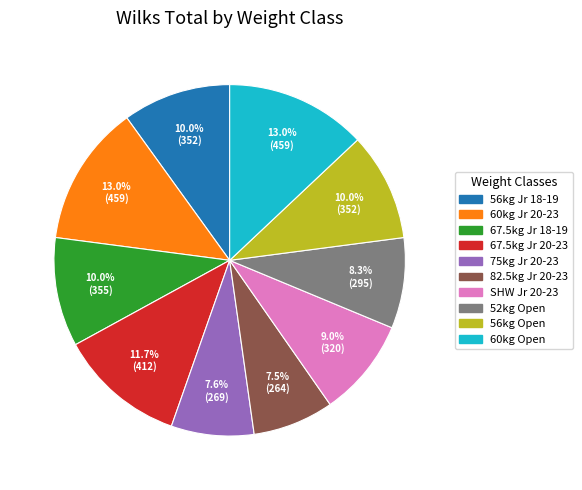

Approximately how many times larger is the value at 82.5kg Jr 20-23 compared to 60kg Jr 20-23?

0.6